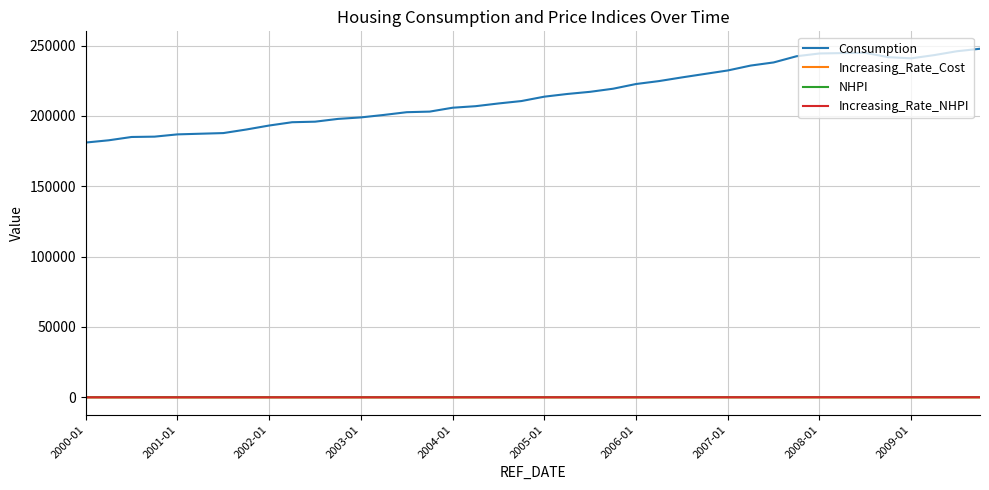

True or false: Consumption and NHPI cross at least once.

False